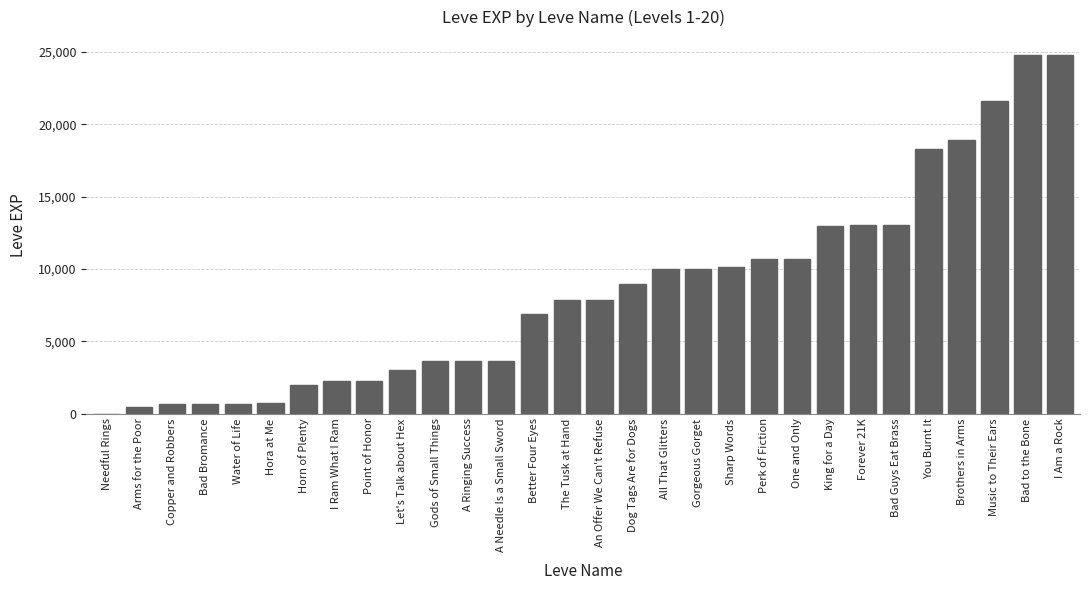

Count the number of data series in this chart.

1